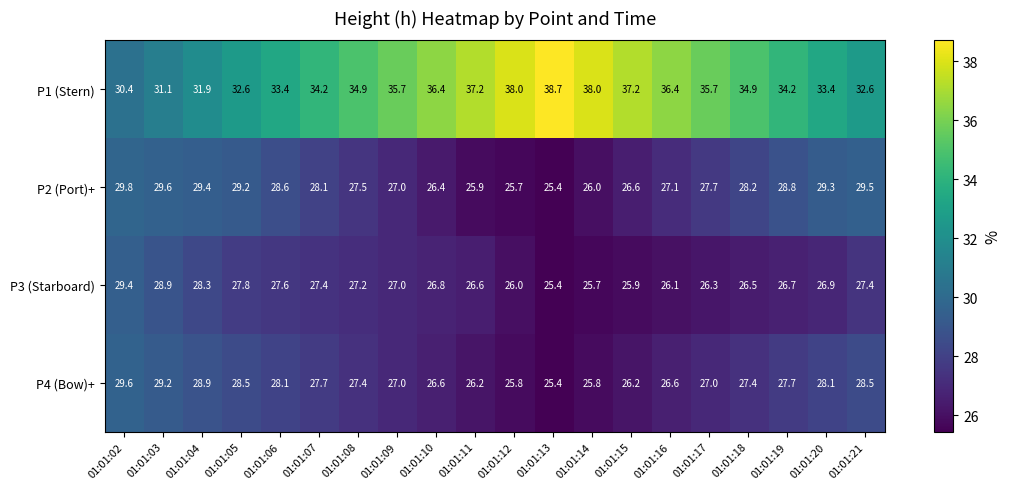

What is the minimum value shown in the chart?

25.4